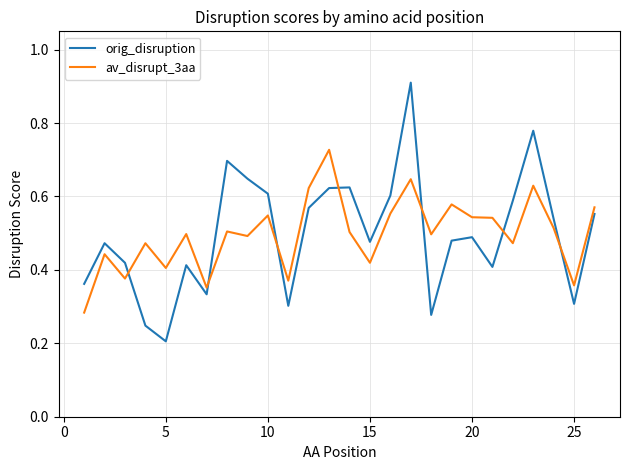

Rank the series by their maximum value, from highest to lowest.

orig_disruption, av_disrupt_3aa